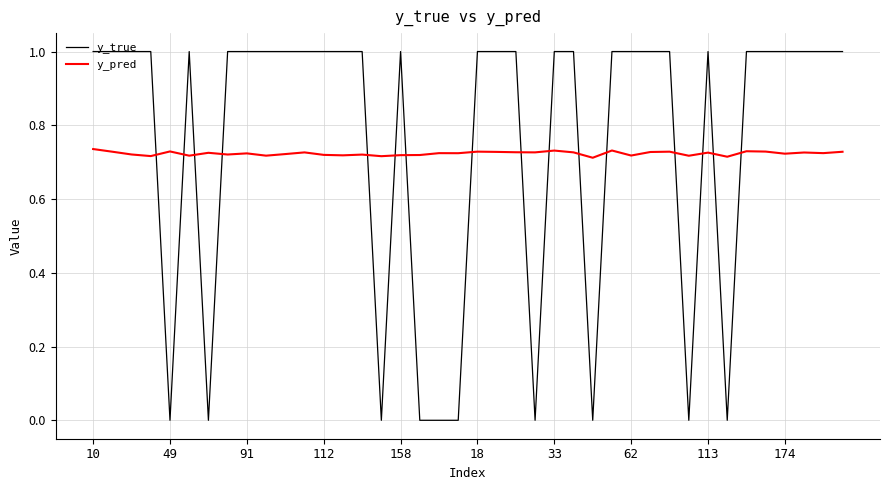

At how many categories does at least one series exceed 0?

40